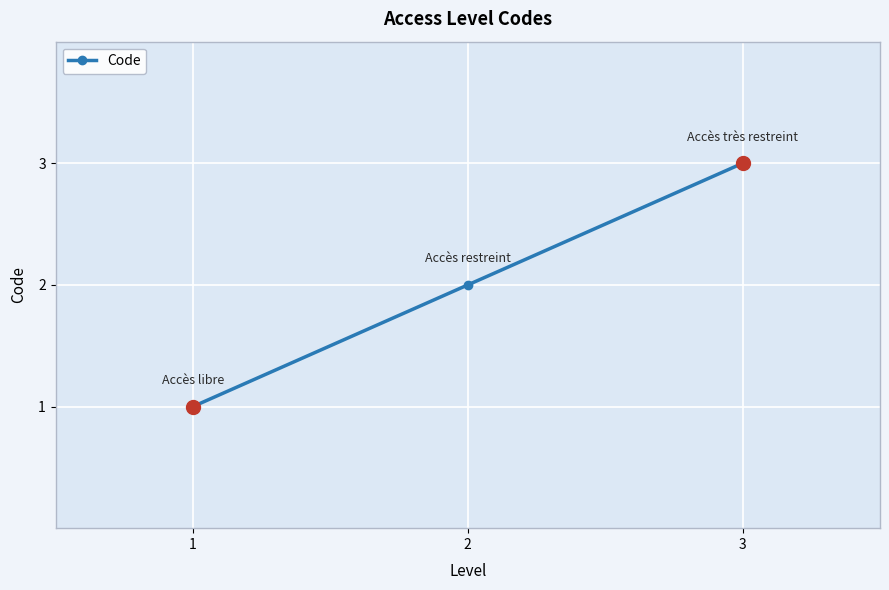

The value at 1 is 0. True or false?

False